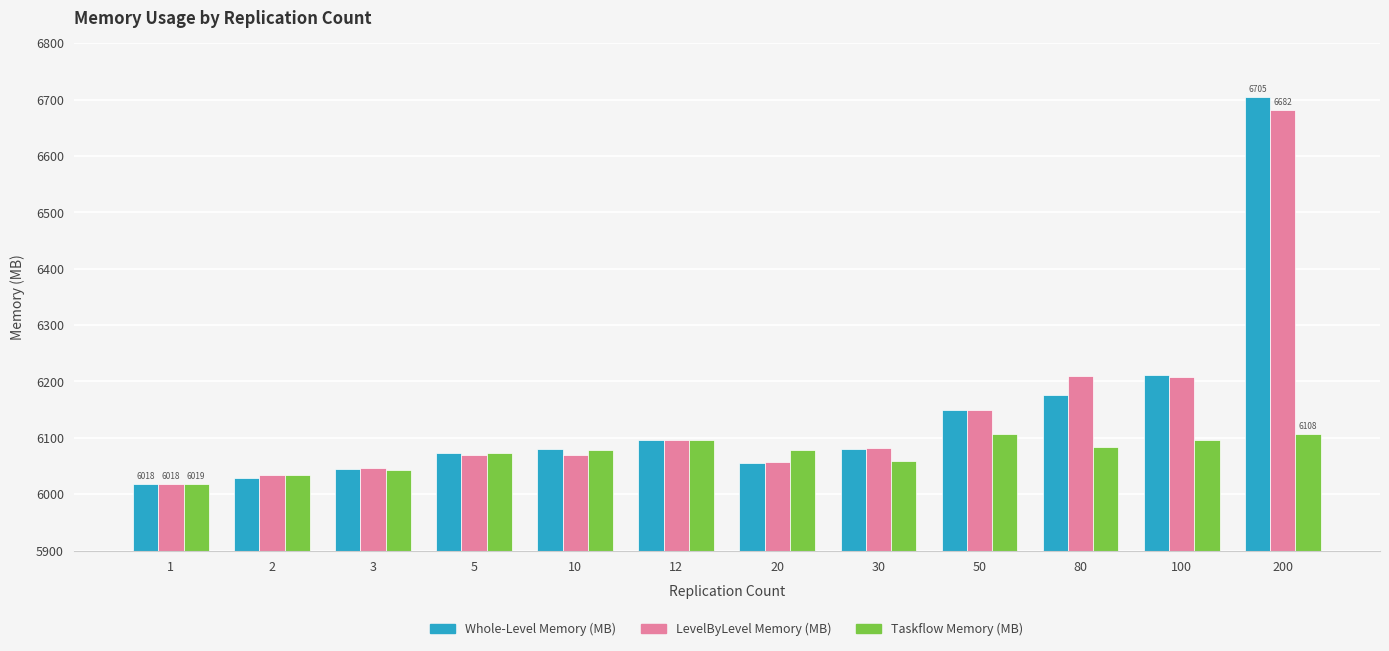

Which category has the lowest value across all series?

1